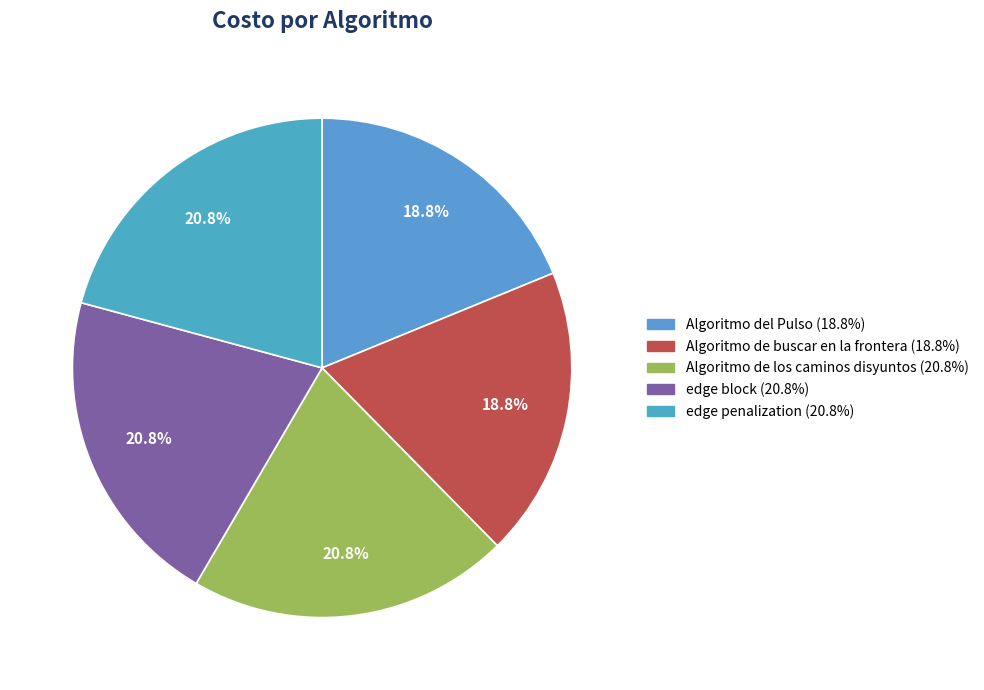

Which slice is the smallest?

Algoritmo del Pulso